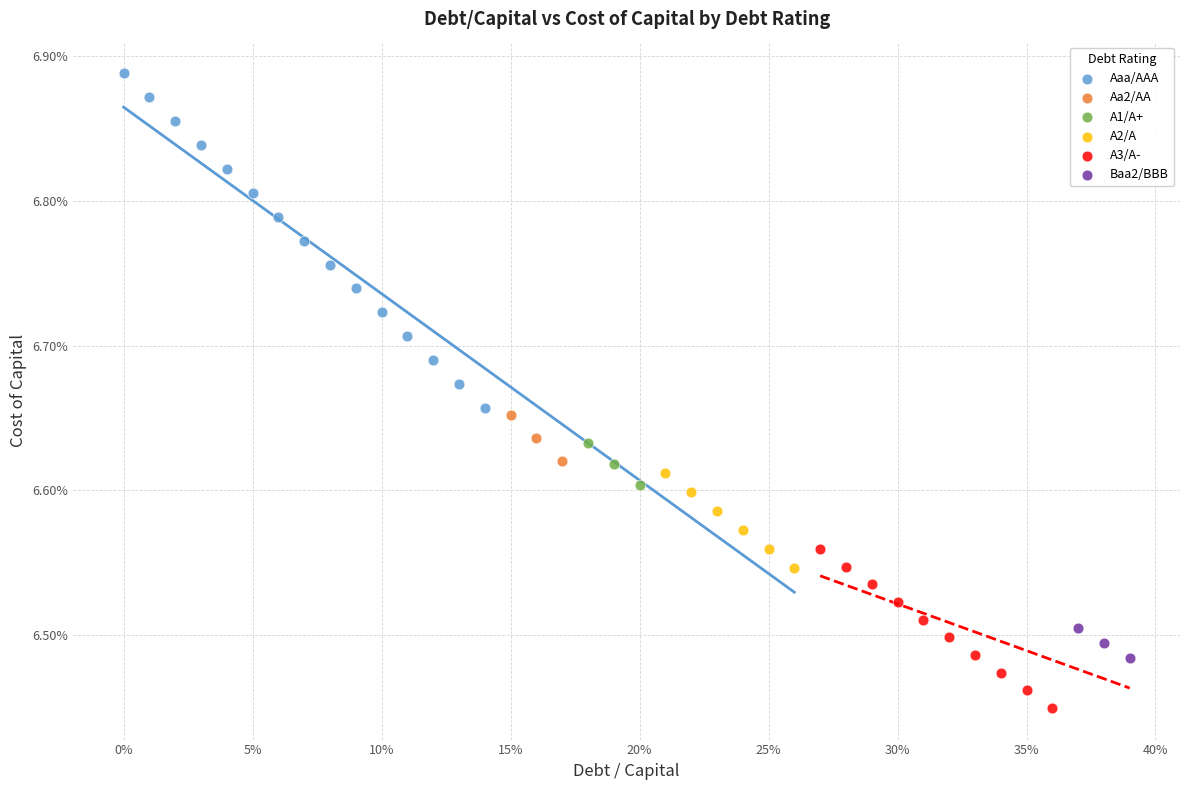

Which series contains the highest Y value?

Aaa/AAA